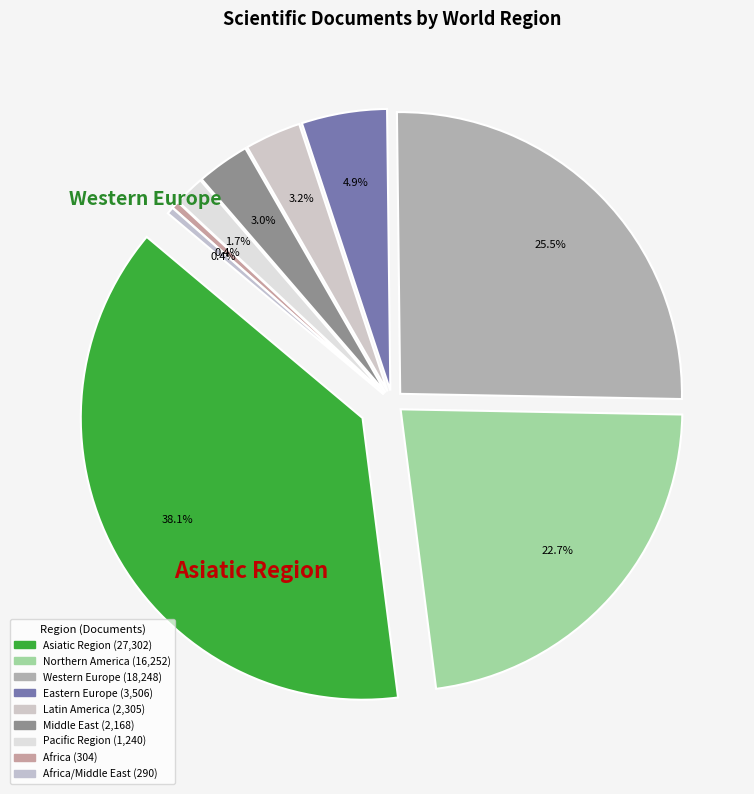

How many segments does this pie chart have?

9